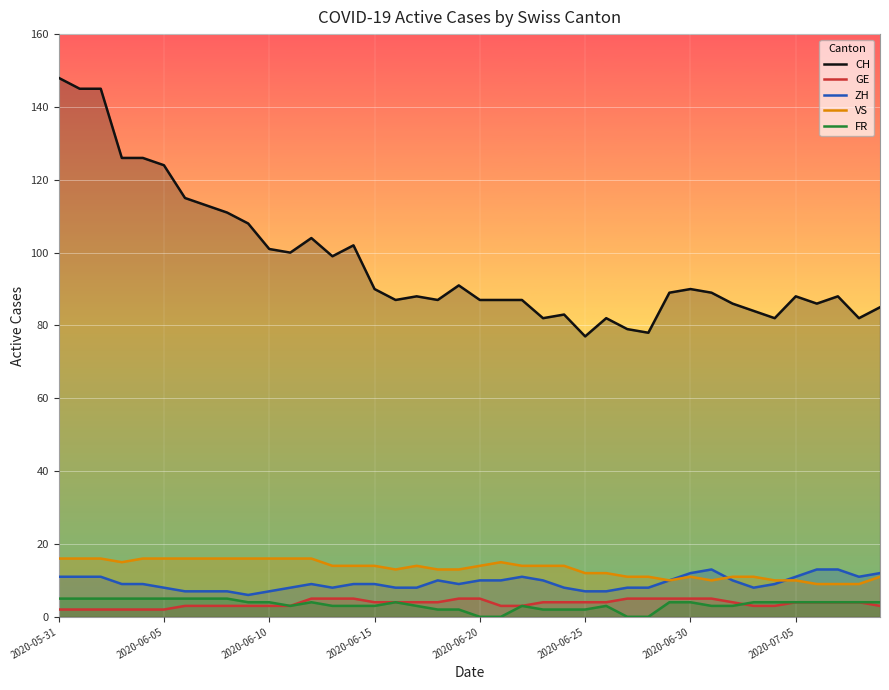

True or false: CH and GE cross at least once.

False